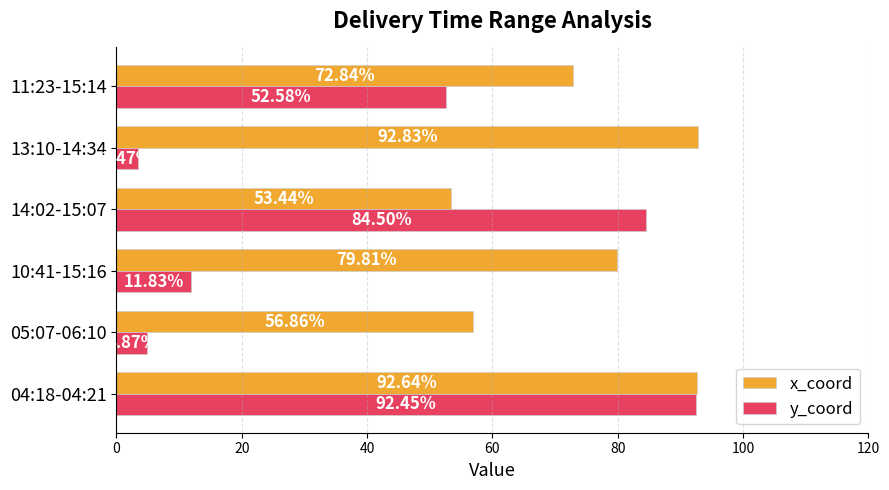

Between 05:07-06:10 and 13:10-14:34, which series saw the biggest shift?

x_coord